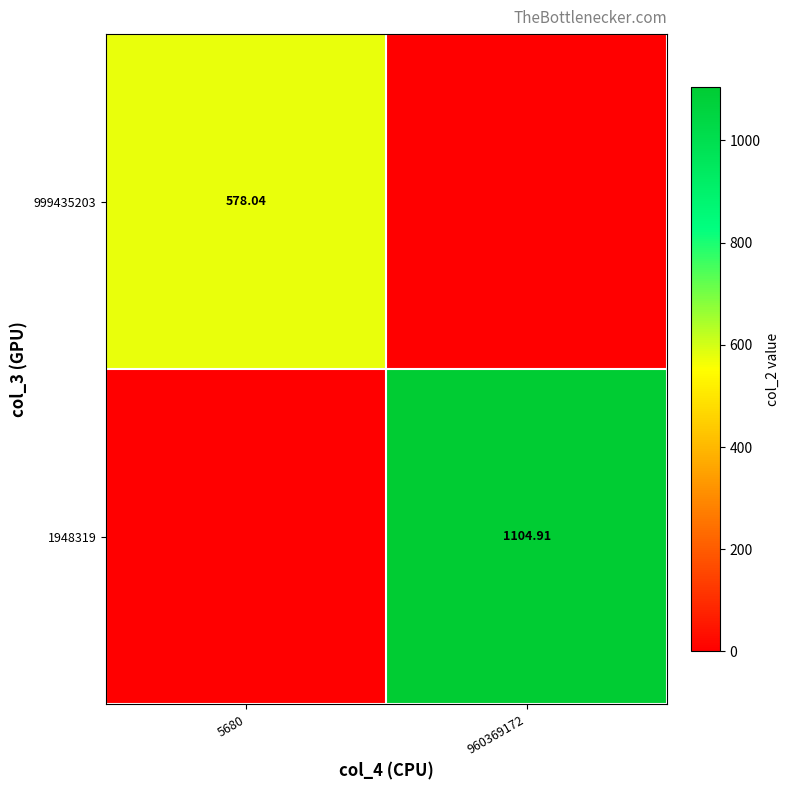

The value of 999435203 at 5680 is 284.4. True or false?

False